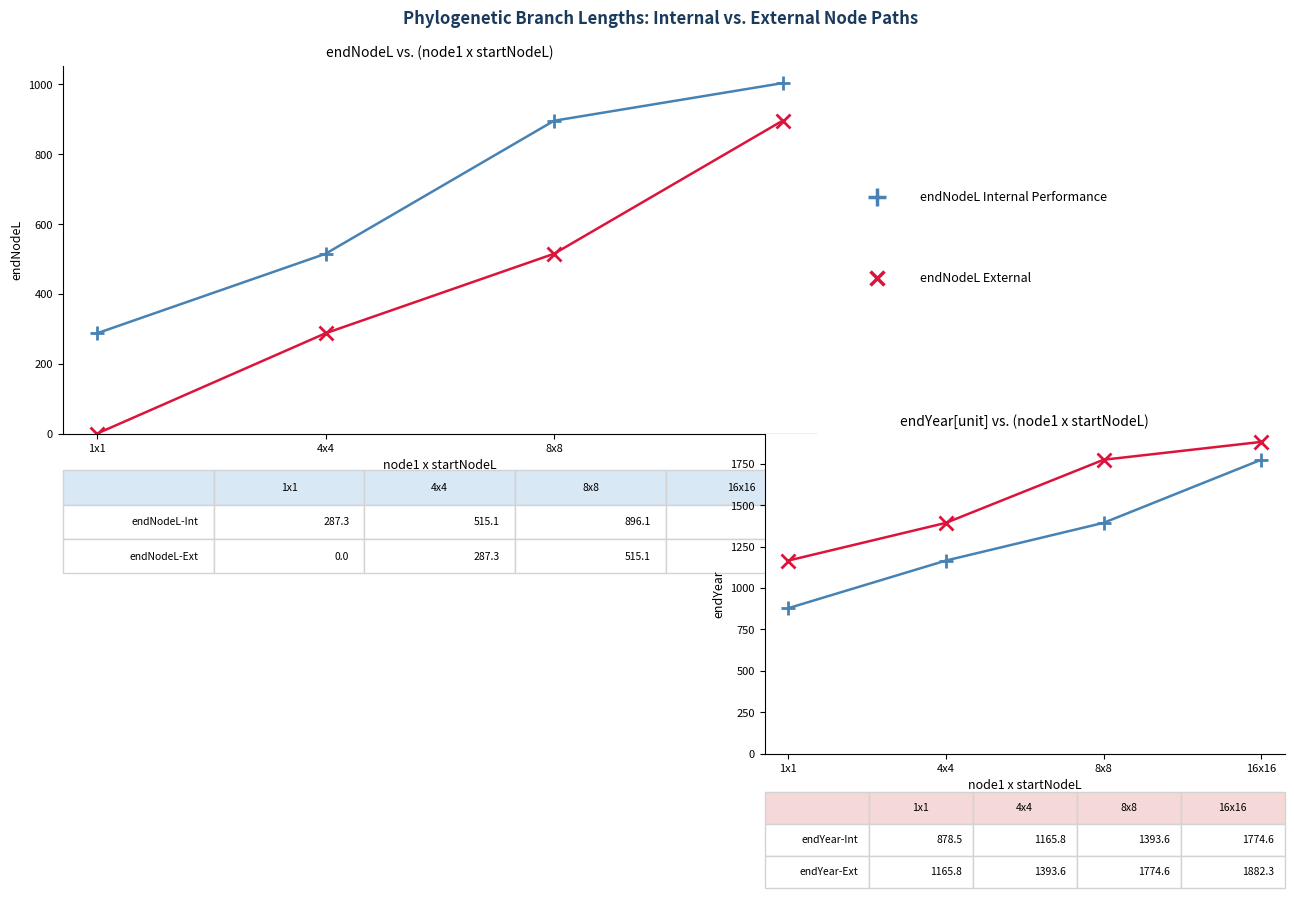

What is the value of the endYear-Int point at the 1st from the left?

878.5